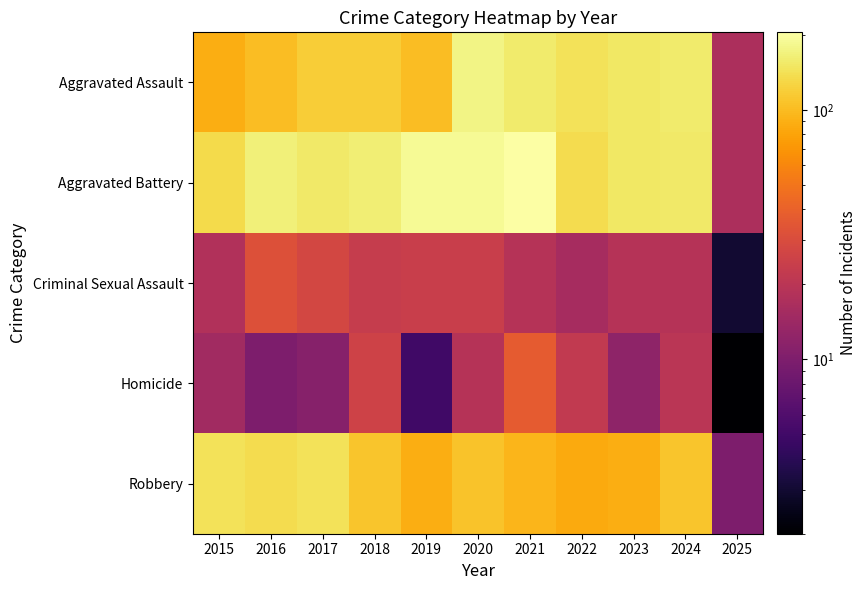

At which category does the chart reach its minimum across all series?

2025